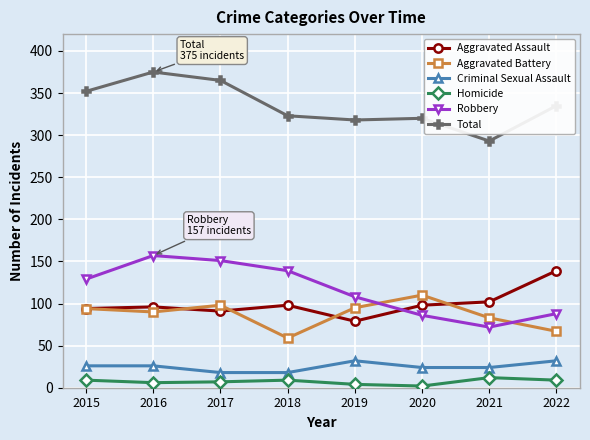

What is the difference between the maximum and minimum values in the Robbery series?

85